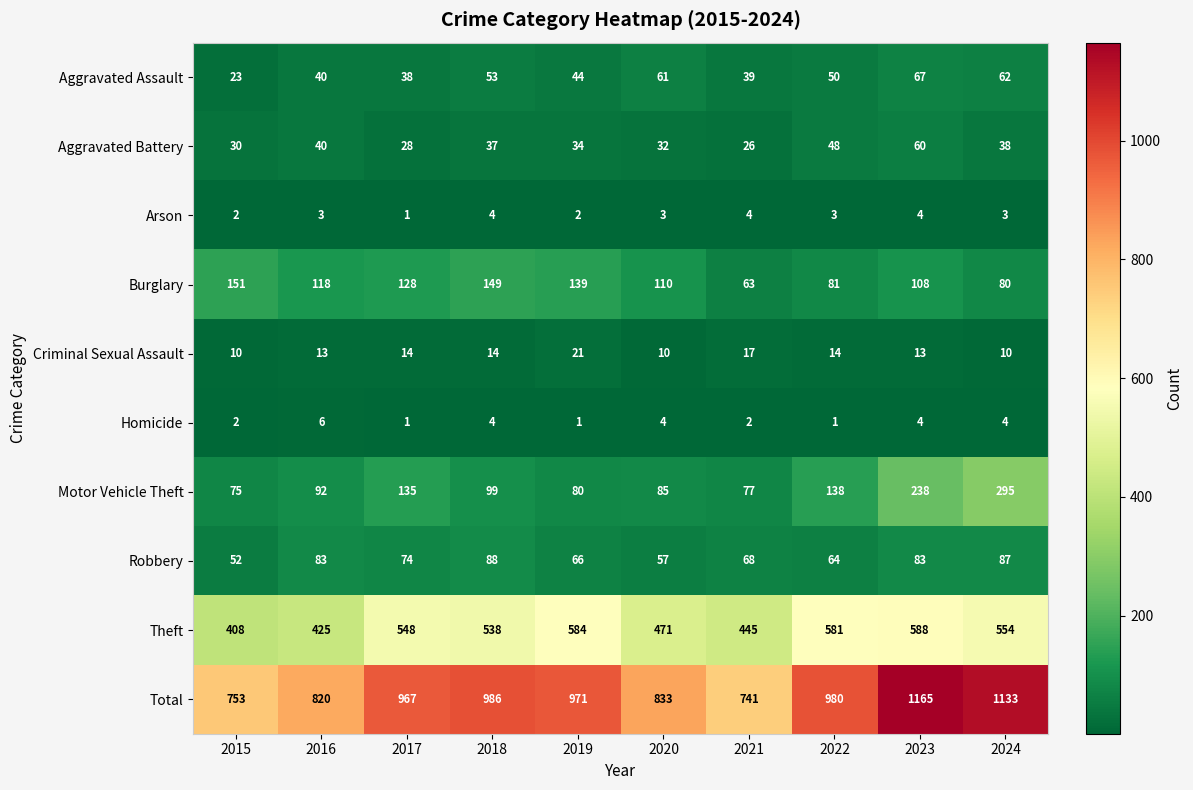

Which series has the largest total across all categories?

Total